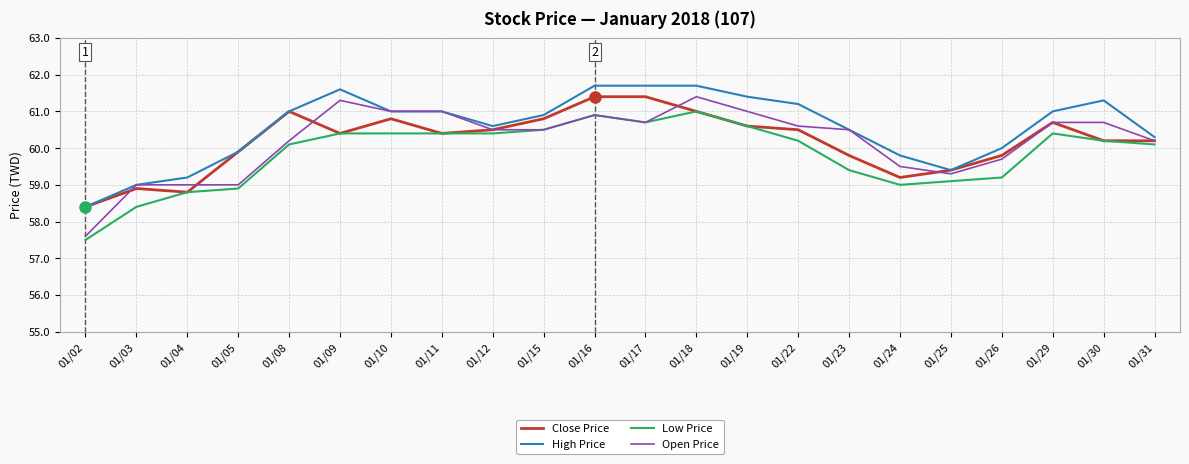

How many lines are shown in the chart?

4